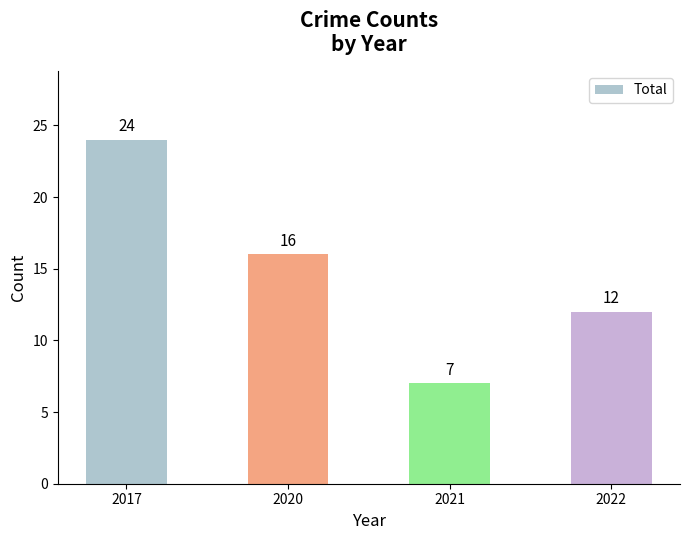

Where does the data first go above 16?

2017